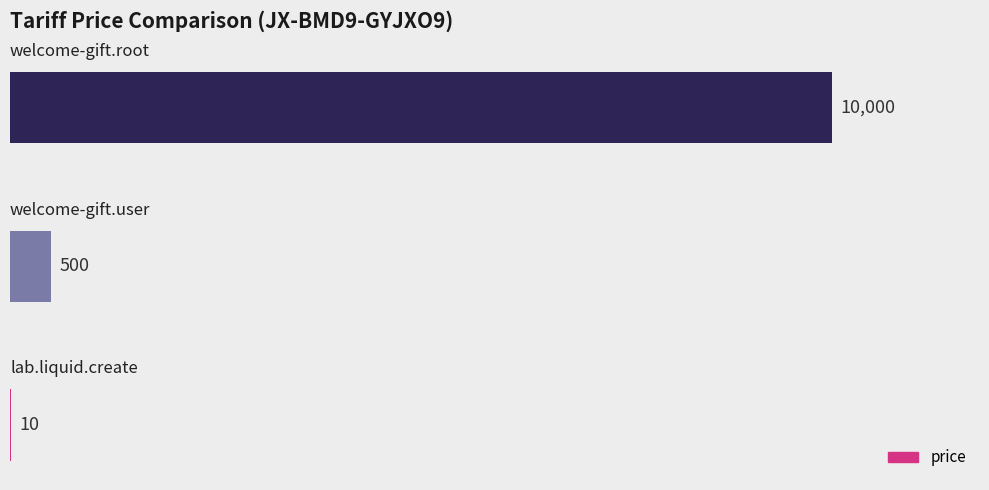

How many series are shown in this chart?

1